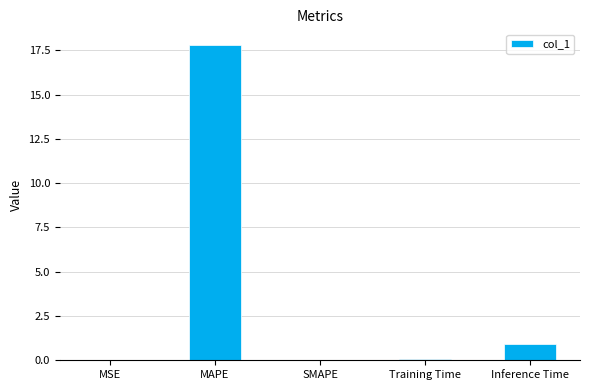

Read the value at Inference Time.

0.9